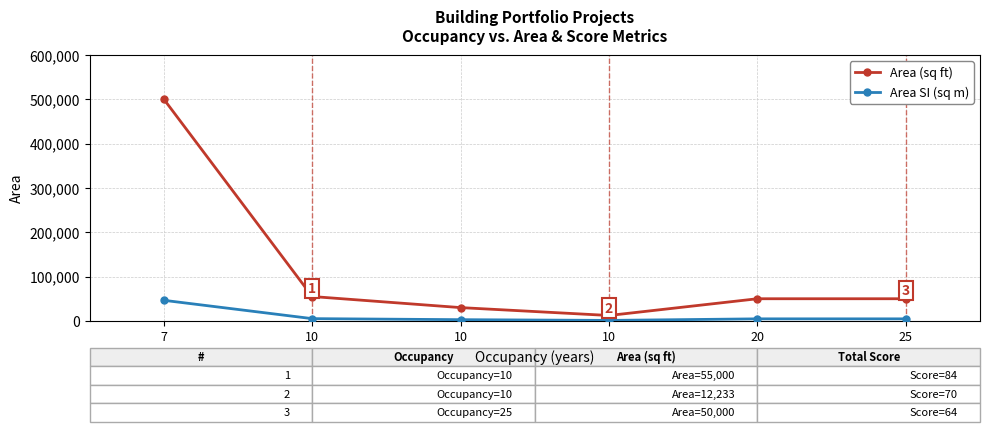

Which series has the largest total across all categories?

Area (sq ft)